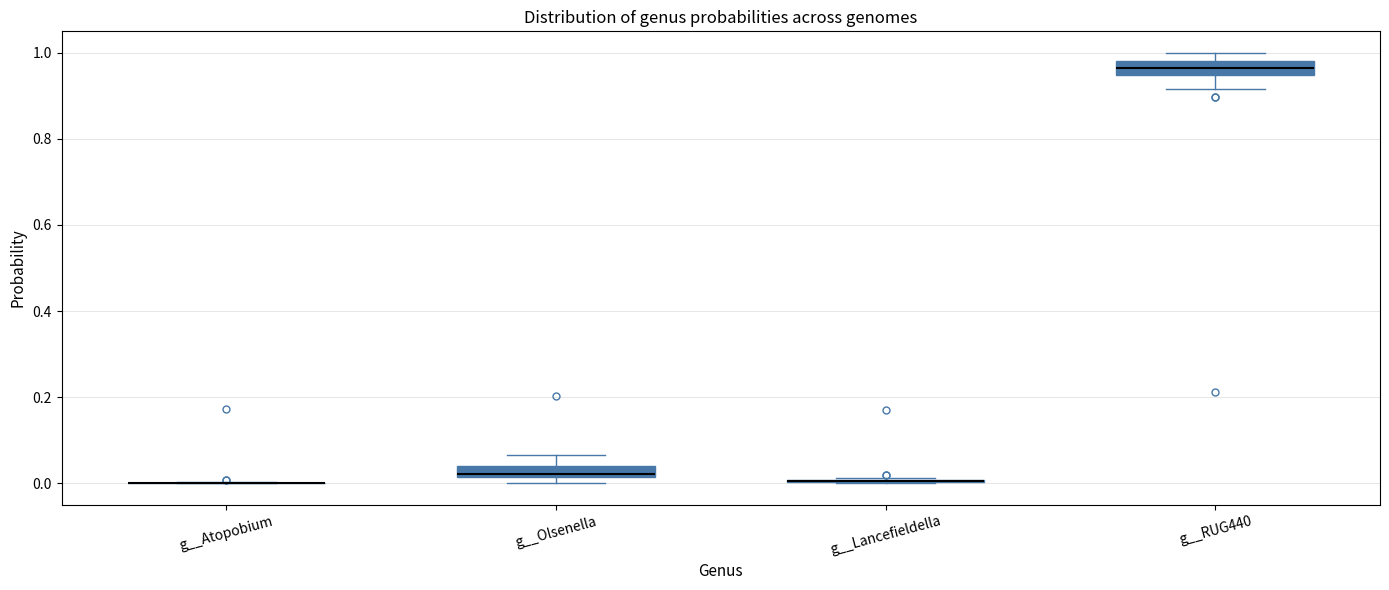

Where is the lower edge of the box for g__Olsenella on the y-axis? The values are not printed on the chart, so give them approximately, as read against the axis.

0.02